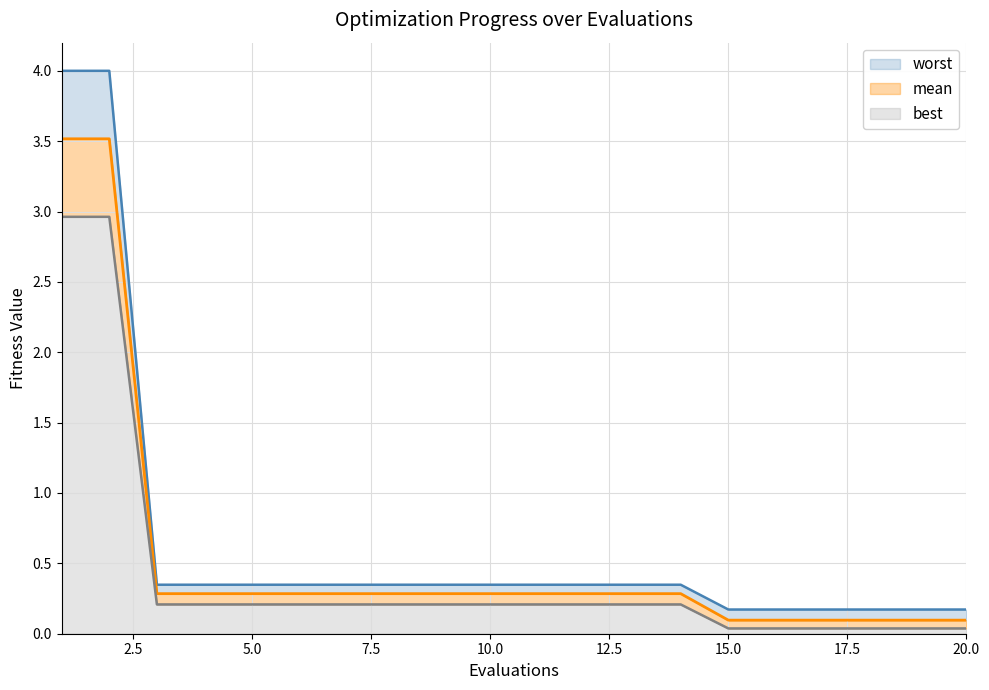

What is the approximate value of mean at 5?

0.3